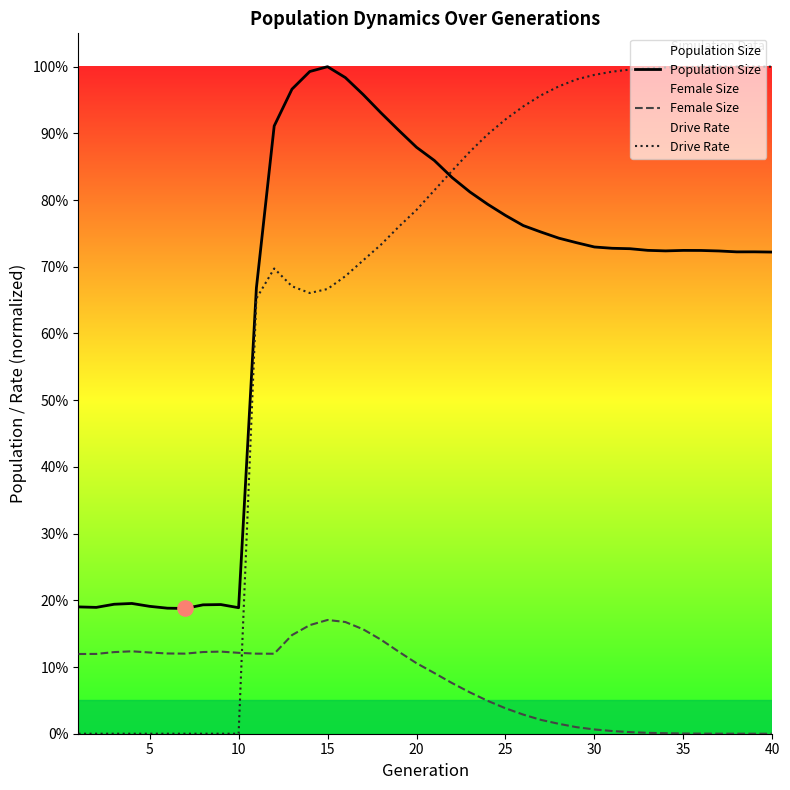

Which series reaches the minimum Y coordinate?

Female Size